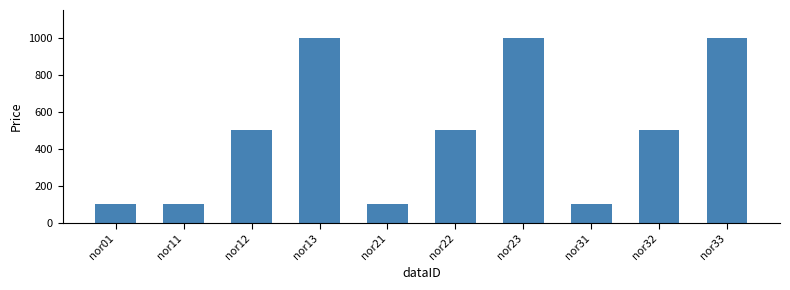

What is the change in value from nor32 to nor33?

+500